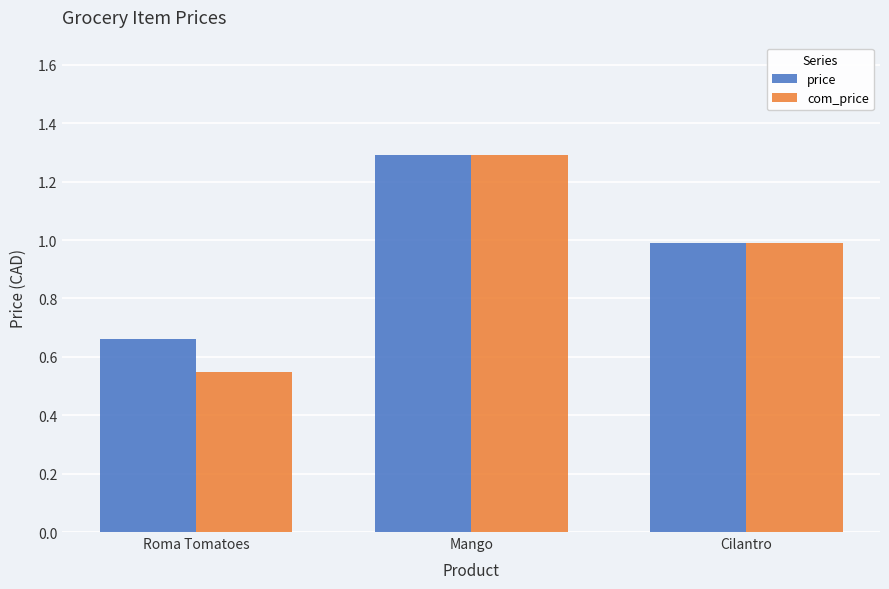

What is the sum of all com_price values?

2.8